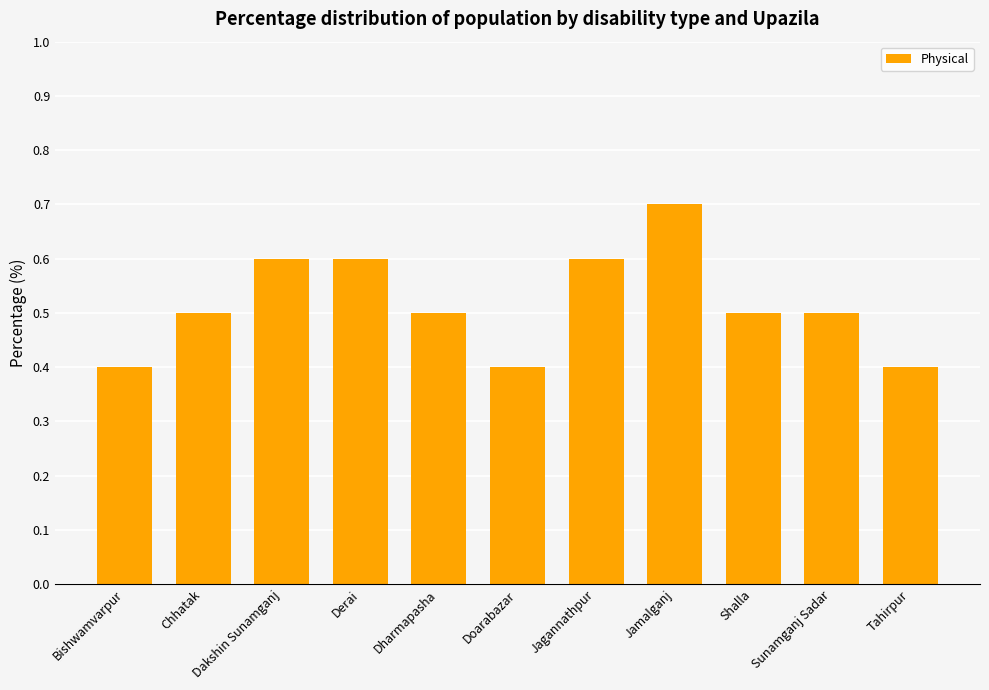

Reading left to right, transcribe all the data shown in this chart.

0.4	0.5	0.6	0.6	0.5	0.4	0.6	0.7	0.5	0.5	0.4